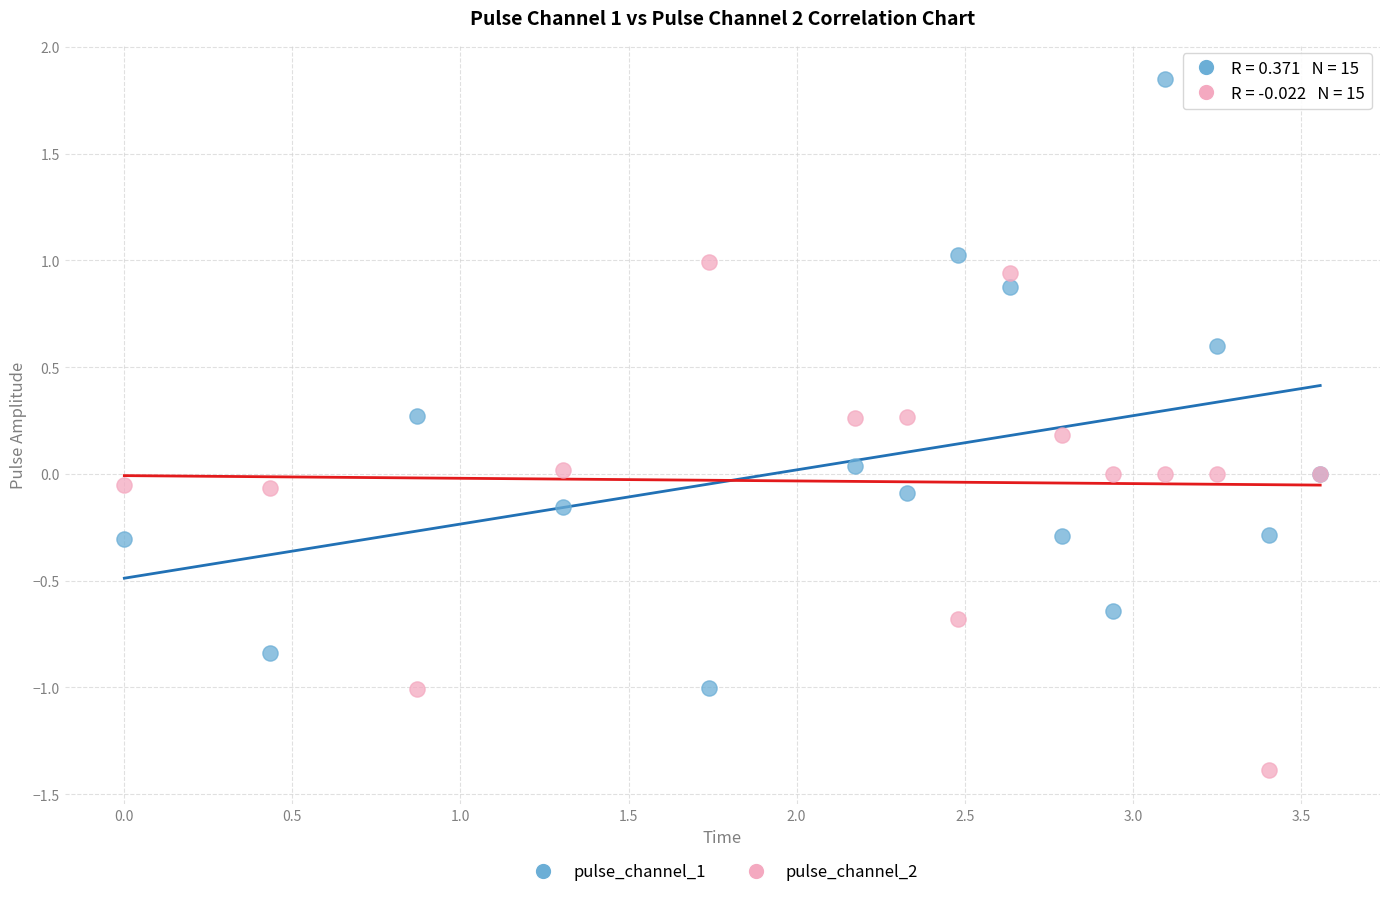

Which series has the widest spread of Y values?

pulse_channel_1